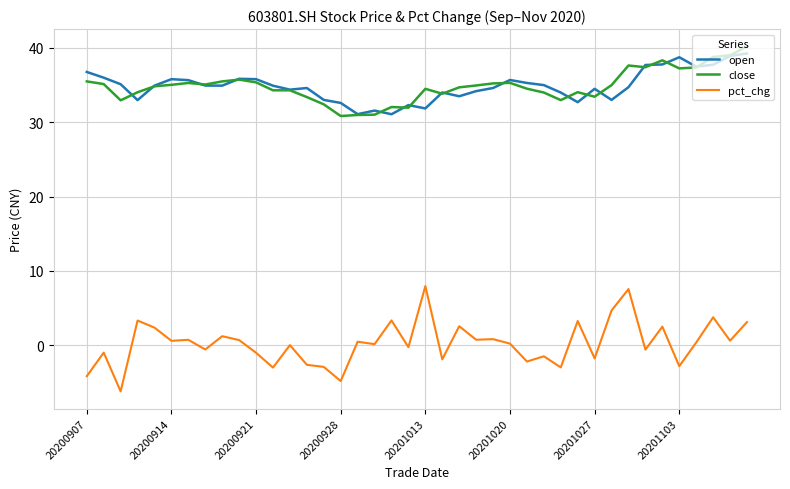

True or false: pct_chg and close cross at least once.

False